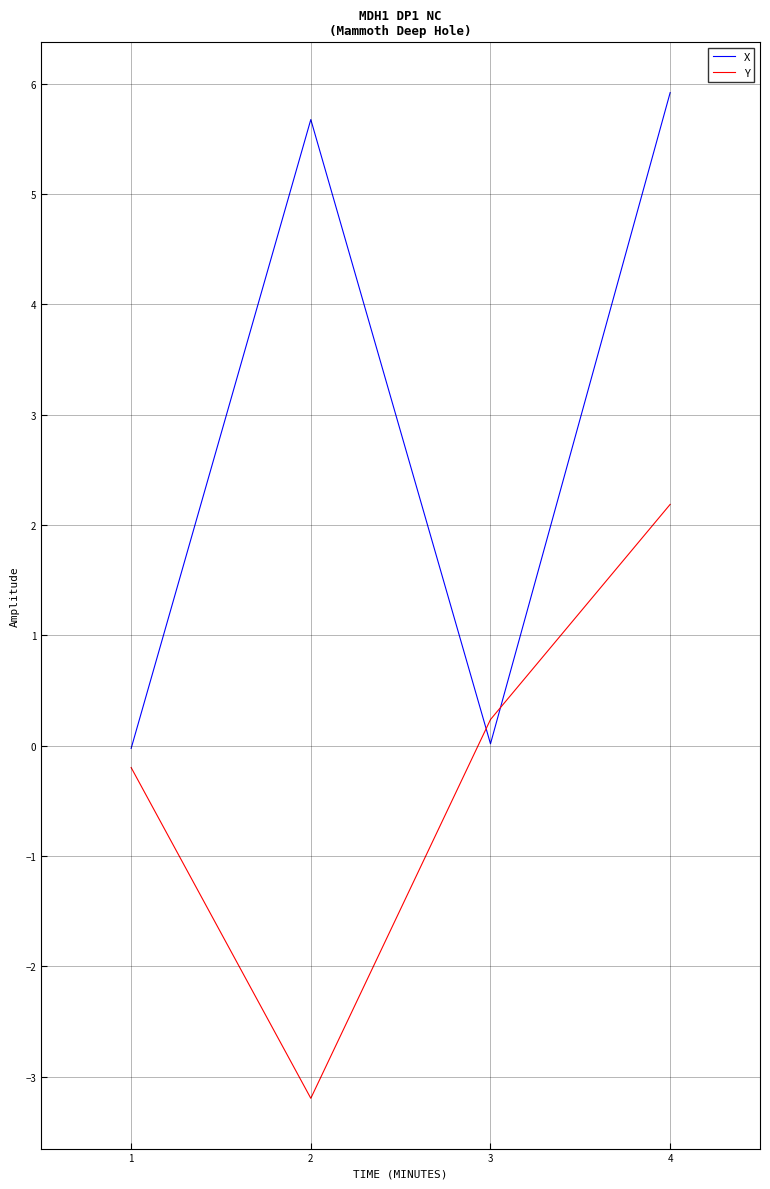

True or false: Y and X intersect in this chart.

True